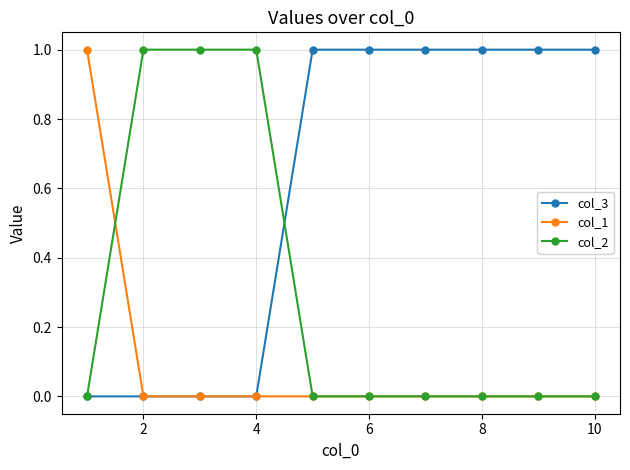

Rank the series by their average value, from lowest to highest.

col_1, col_2, col_3